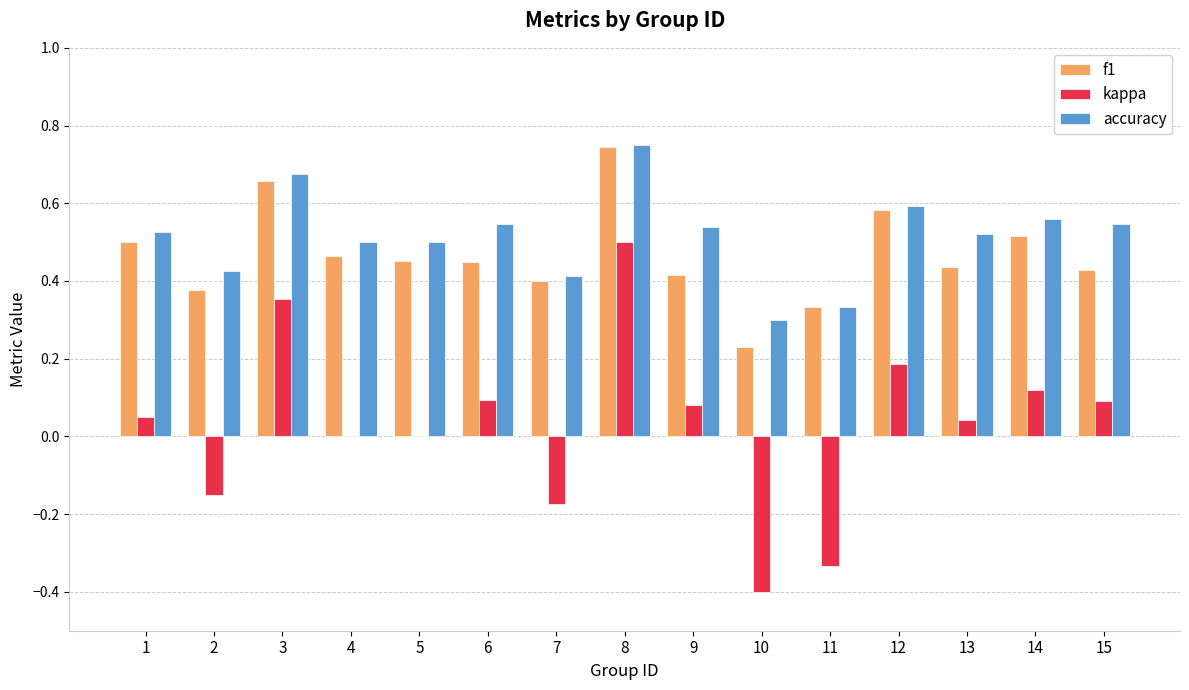

Between 8 and 12, which series saw the biggest shift?

kappa